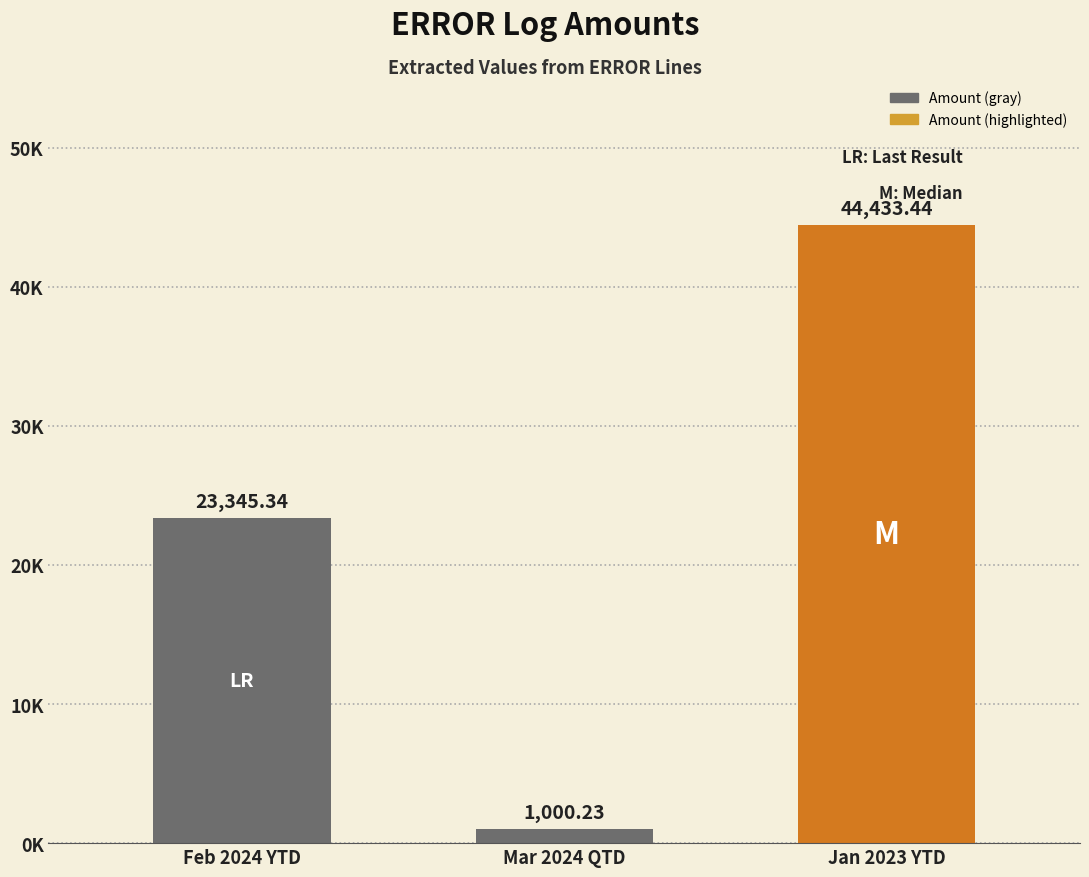

Does the chart contain any negative values?

No